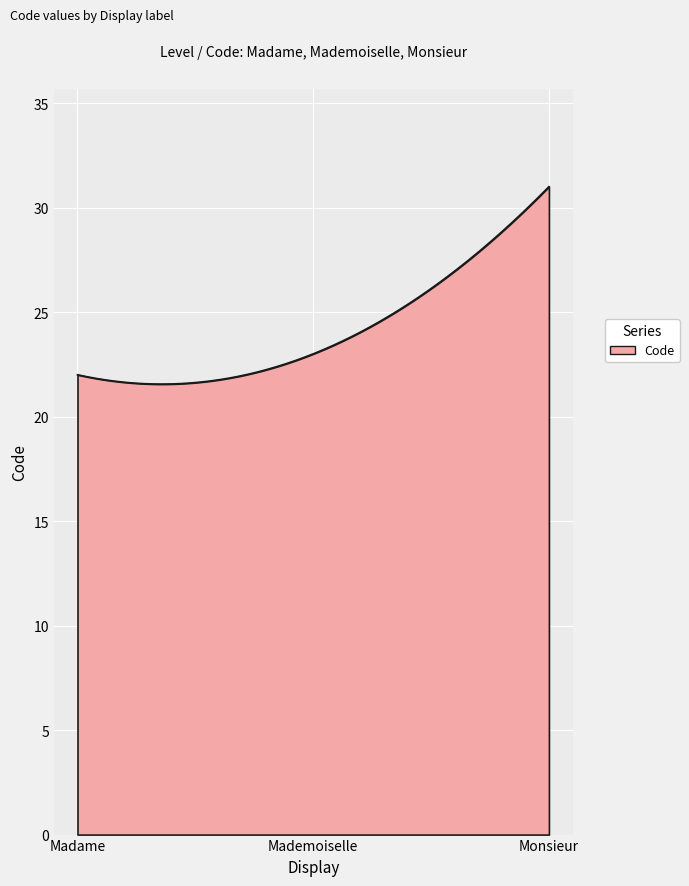

What is the difference between the maximum and minimum values?

9.4